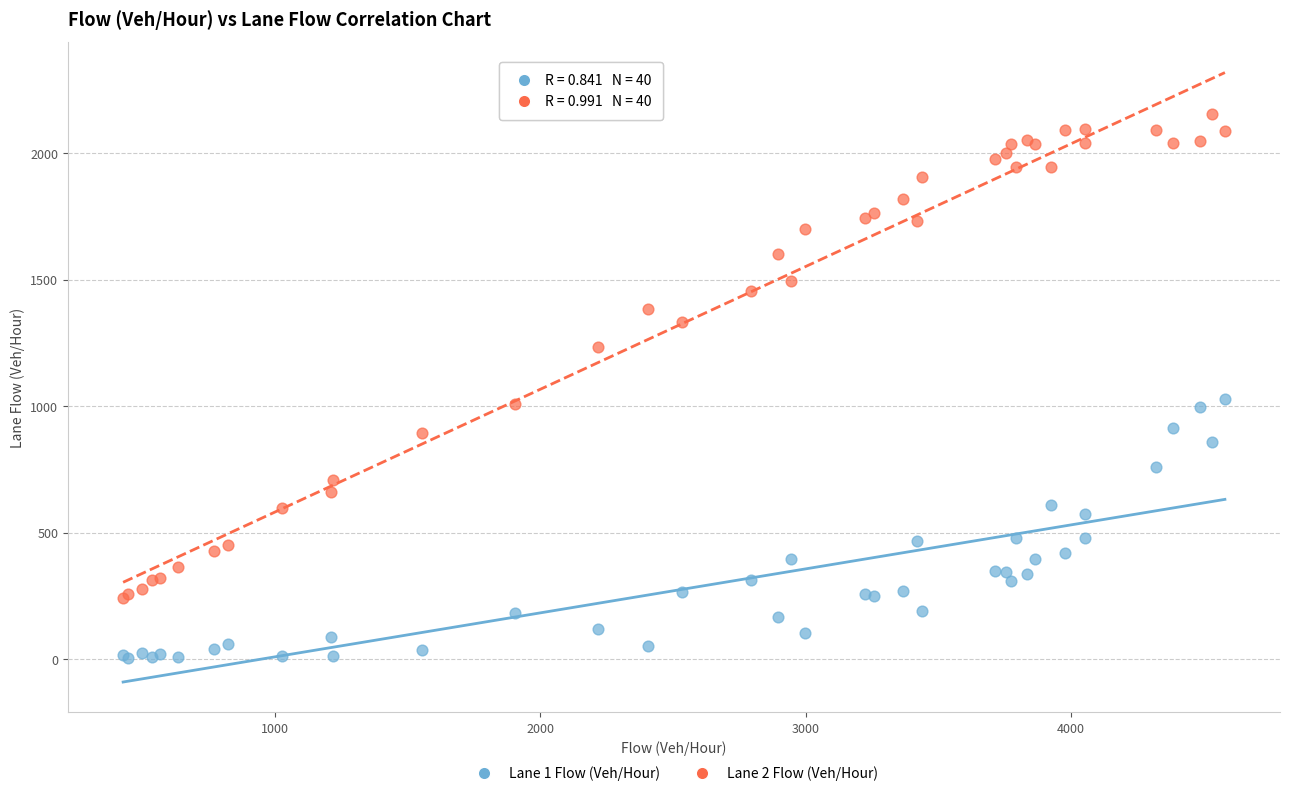

Which series has the largest Y range (max minus min)?

Lane 2 Flow (Veh/Hour)